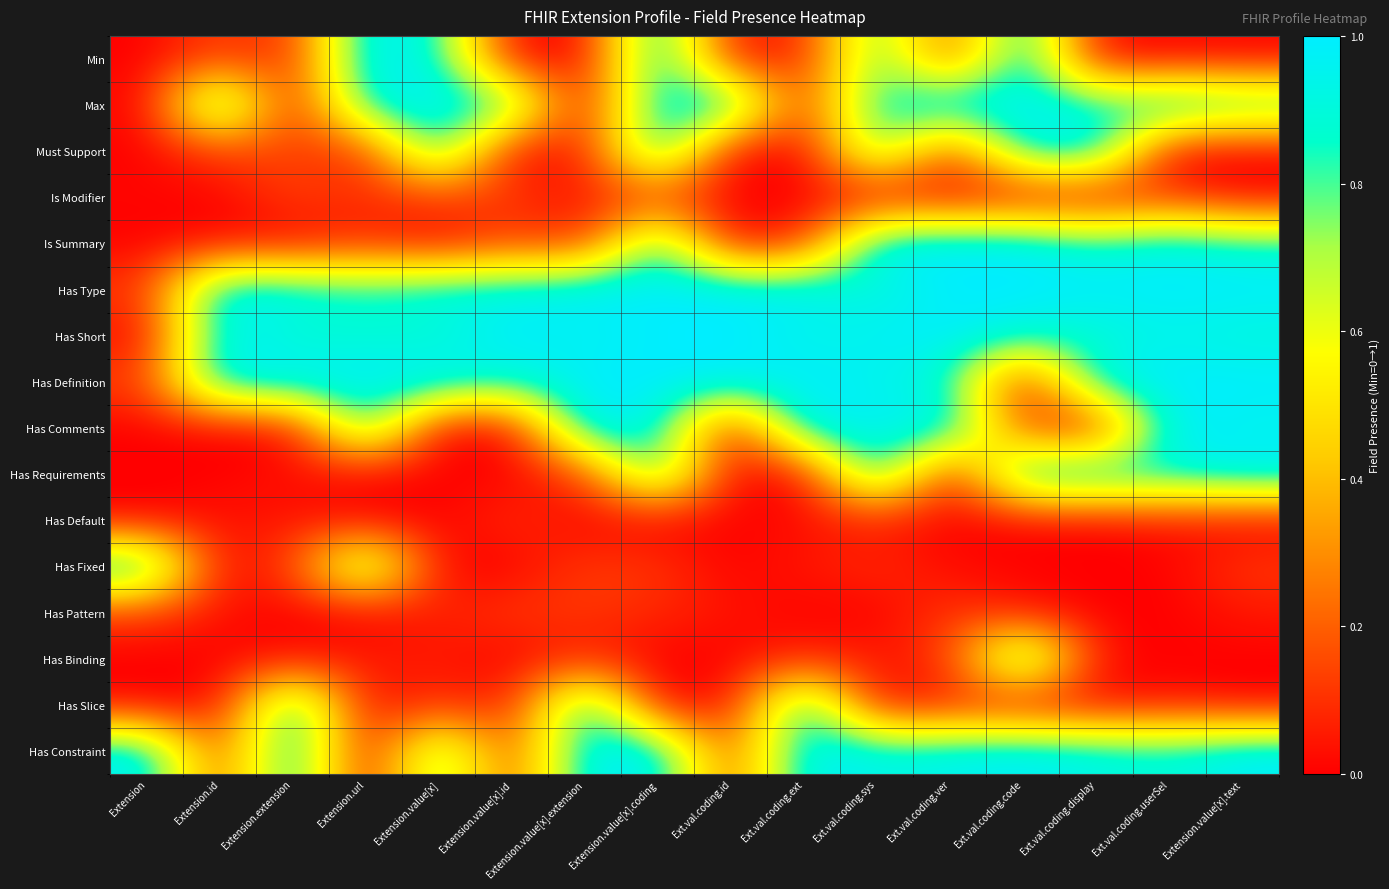

Reading right to left, extract all data points from this chart.

Min: Extension.value[x].text=0.0	Ext.val.coding.userSel=0.0	Ext.val.coding.display=0.0	Ext.val.coding.code=1.0	Ext.val.coding.ver=0.1	Ext.val.coding.sys=0.9	Ext.val.coding.ext=0.1	Ext.val.coding.id=0.0	Extension.value[x].coding=1.0	Extension.value[x].extension=0.0	Extension.value[x].id=0.0	Extension.value[x]=0.9	Extension.url=1.0	Extension.extension=0.1	Extension.id=0.1	Extension=0.0
Max: Extension.value[x].text=0.9	Ext.val.coding.userSel=1.0	Ext.val.coding.display=0.9	Ext.val.coding.code=1.0	Ext.val.coding.ver=1.0	Ext.val.coding.sys=0.9	Ext.val.coding.ext=0.1	Ext.val.coding.id=1.0	Extension.value[x].coding=1.0	Extension.value[x].extension=0.0	Extension.value[x].id=0.9	Extension.value[x]=1.0	Extension.url=0.9	Extension.extension=0.0	Extension.id=1.0	Extension=0.0
Must Support: Extension.value[x].text=0.0	Ext.val.coding.userSel=0.0	Ext.val.coding.display=1.0	Ext.val.coding.code=0.9	Ext.val.coding.ver=0.1	Ext.val.coding.sys=0.9	Ext.val.coding.ext=0.0	Ext.val.coding.id=0.0	Extension.value[x].coding=1.0	Extension.value[x].extension=0.1	Extension.value[x].id=0.0	Extension.value[x]=0.9	Extension.url=0.1	Extension.extension=0.1	Extension.id=0.1	Extension=0.0
Is Modifier: Extension.value[x].text=0.0	Ext.val.coding.userSel=0.1	Ext.val.coding.display=0.0	Ext.val.coding.code=0.0	Ext.val.coding.ver=0.0	Ext.val.coding.sys=0.0	Ext.val.coding.ext=0.0	Ext.val.coding.id=0.0	Extension.value[x].coding=0.1	Extension.value[x].extension=0.0	Extension.value[x].id=0.1	Extension.value[x]=0.1	Extension.url=0.1	Extension.extension=0.1	Extension.id=0.0	Extension=0.0
Is Summary: Extension.value[x].text=0.9	Ext.val.coding.userSel=1.0	Ext.val.coding.display=0.9	Ext.val.coding.code=1.0	Ext.val.coding.ver=1.0	Ext.val.coding.sys=1.0	Ext.val.coding.ext=0.1	Ext.val.coding.id=0.0	Extension.value[x].coding=0.9	Extension.value[x].extension=0.1	Extension.value[x].id=0.1	Extension.value[x]=0.0	Extension.url=0.1	Extension.extension=0.0	Extension.id=0.0	Extension=0.0
Has Type: Extension.value[x].text=1.0	Ext.val.coding.userSel=1.0	Ext.val.coding.display=1.0	Ext.val.coding.code=1.0	Ext.val.coding.ver=1.0	Ext.val.coding.sys=0.9	Ext.val.coding.ext=1.0	Ext.val.coding.id=1.0	Extension.value[x].coding=1.0	Extension.value[x].extension=1.0	Extension.value[x].id=0.9	Extension.value[x]=0.9	Extension.url=0.9	Extension.extension=0.9	Extension.id=1.0	Extension=0.1
Has Short: Extension.value[x].text=0.9	Ext.val.coding.userSel=0.9	Ext.val.coding.display=0.9	Ext.val.coding.code=0.9	Ext.val.coding.ver=1.0	Ext.val.coding.sys=1.0	Ext.val.coding.ext=0.9	Ext.val.coding.id=1.0	Extension.value[x].coding=1.0	Extension.value[x].extension=0.9	Extension.value[x].id=1.0	Extension.value[x]=0.9	Extension.url=0.9	Extension.extension=0.9	Extension.id=1.0	Extension=0.0
Has Definition: Extension.value[x].text=1.0	Ext.val.coding.userSel=1.0	Ext.val.coding.display=1.0	Ext.val.coding.code=0.0	Ext.val.coding.ver=0.9	Ext.val.coding.sys=0.9	Ext.val.coding.ext=1.0	Ext.val.coding.id=1.0	Extension.value[x].coding=1.0	Extension.value[x].extension=1.0	Extension.value[x].id=0.9	Extension.value[x]=1.0	Extension.url=1.0	Extension.extension=1.0	Extension.id=1.0	Extension=0.1
Has Comments: Extension.value[x].text=0.9	Ext.val.coding.userSel=1.0	Ext.val.coding.display=0.0	Ext.val.coding.code=0.1	Ext.val.coding.ver=1.0	Ext.val.coding.sys=1.0	Ext.val.coding.ext=1.0	Ext.val.coding.id=0.0	Extension.value[x].coding=0.9	Extension.value[x].extension=1.0	Extension.value[x].id=0.0	Extension.value[x]=0.0	Extension.url=0.9	Extension.extension=0.0	Extension.id=0.0	Extension=0.0
Has Requirements: Extension.value[x].text=1.0	Ext.val.coding.userSel=0.9	Ext.val.coding.display=1.0	Ext.val.coding.code=1.0	Ext.val.coding.ver=0.0	Ext.val.coding.sys=1.0	Ext.val.coding.ext=0.0	Ext.val.coding.id=0.0	Extension.value[x].coding=0.9	Extension.value[x].extension=0.1	Extension.value[x].id=0.0	Extension.value[x]=0.0	Extension.url=0.0	Extension.extension=0.0	Extension.id=0.0	Extension=0.0
Has Default: Extension.value[x].text=0.0	Ext.val.coding.userSel=0.0	Ext.val.coding.display=0.0	Ext.val.coding.code=0.0	Ext.val.coding.ver=0.0	Ext.val.coding.sys=0.1	Ext.val.coding.ext=0.0	Ext.val.coding.id=0.0	Extension.value[x].coding=0.0	Extension.value[x].extension=0.0	Extension.value[x].id=0.1	Extension.value[x]=0.0	Extension.url=0.0	Extension.extension=0.0	Extension.id=0.0	Extension=0.0
Has Fixed: Extension.value[x].text=0.1	Ext.val.coding.userSel=0.0	Ext.val.coding.display=0.0	Ext.val.coding.code=0.0	Ext.val.coding.ver=0.0	Ext.val.coding.sys=0.1	Ext.val.coding.ext=0.0	Ext.val.coding.id=0.0	Extension.value[x].coding=0.1	Extension.value[x].extension=0.1	Extension.value[x].id=0.0	Extension.value[x]=0.0	Extension.url=0.9	Extension.extension=0.1	Extension.id=0.0	Extension=1.0
Has Pattern: Extension.value[x].text=0.0	Ext.val.coding.userSel=0.0	Ext.val.coding.display=0.0	Ext.val.coding.code=0.0	Ext.val.coding.ver=0.1	Ext.val.coding.sys=0.0	Ext.val.coding.ext=0.0	Ext.val.coding.id=0.0	Extension.value[x].coding=0.1	Extension.value[x].extension=0.1	Extension.value[x].id=0.1	Extension.value[x]=0.1	Extension.url=0.0	Extension.extension=0.0	Extension.id=0.0	Extension=0.1
Has Binding: Extension.value[x].text=0.0	Ext.val.coding.userSel=0.0	Ext.val.coding.display=0.0	Ext.val.coding.code=1.0	Ext.val.coding.ver=0.1	Ext.val.coding.sys=0.0	Ext.val.coding.ext=0.1	Ext.val.coding.id=0.0	Extension.value[x].coding=0.0	Extension.value[x].extension=0.1	Extension.value[x].id=0.0	Extension.value[x]=0.0	Extension.url=0.1	Extension.extension=0.0	Extension.id=0.0	Extension=0.0
Has Slice: Extension.value[x].text=0.0	Ext.val.coding.userSel=0.0	Ext.val.coding.display=0.0	Ext.val.coding.code=0.0	Ext.val.coding.ver=0.1	Ext.val.coding.sys=0.0	Ext.val.coding.ext=1.0	Ext.val.coding.id=0.0	Extension.value[x].coding=0.0	Extension.value[x].extension=1.0	Extension.value[x].id=0.0	Extension.value[x]=0.1	Extension.url=0.0	Extension.extension=1.0	Extension.id=0.0	Extension=0.0
Has Constraint: Extension.value[x].text=1.0	Ext.val.coding.userSel=0.9	Ext.val.coding.display=0.9	Ext.val.coding.code=1.0	Ext.val.coding.ver=1.0	Ext.val.coding.sys=0.9	Ext.val.coding.ext=1.0	Ext.val.coding.id=0.1	Extension.value[x].coding=1.0	Extension.value[x].extension=1.0	Extension.value[x].id=0.1	Extension.value[x]=0.9	Extension.url=0.0	Extension.extension=1.0	Extension.id=0.1	Extension=1.0